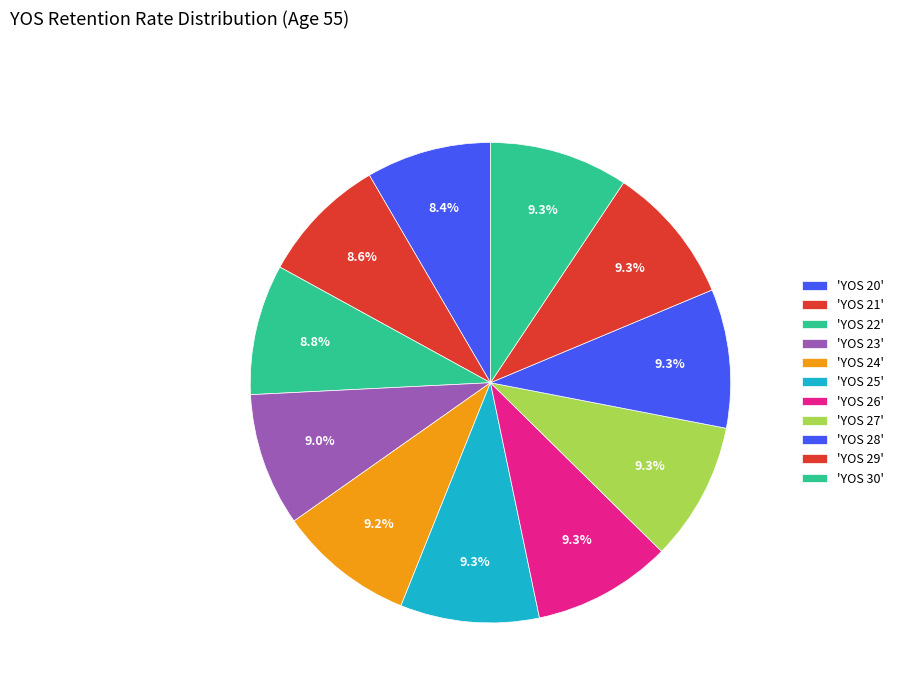

Count the number of slices in the pie.

11